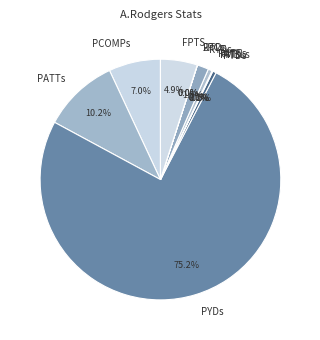

What is the majority slice?

PYDs